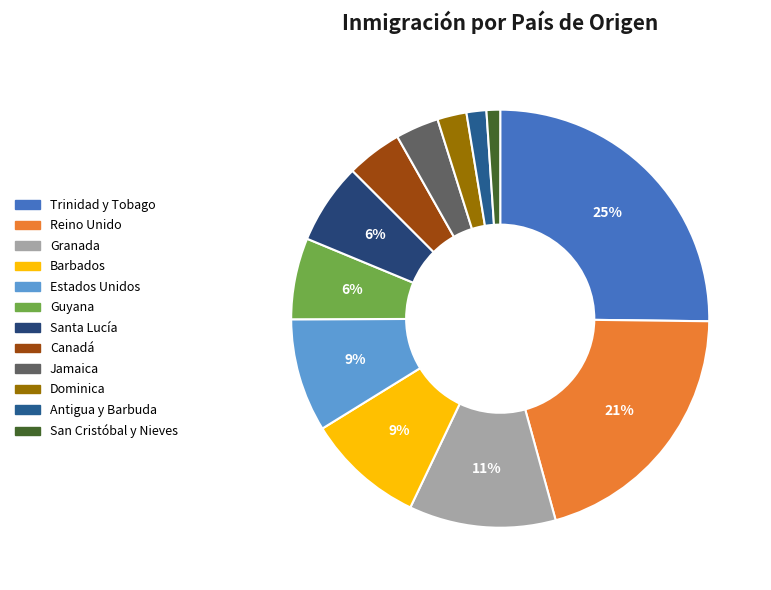

Is it true that Dominica is 1% of the pie?

False